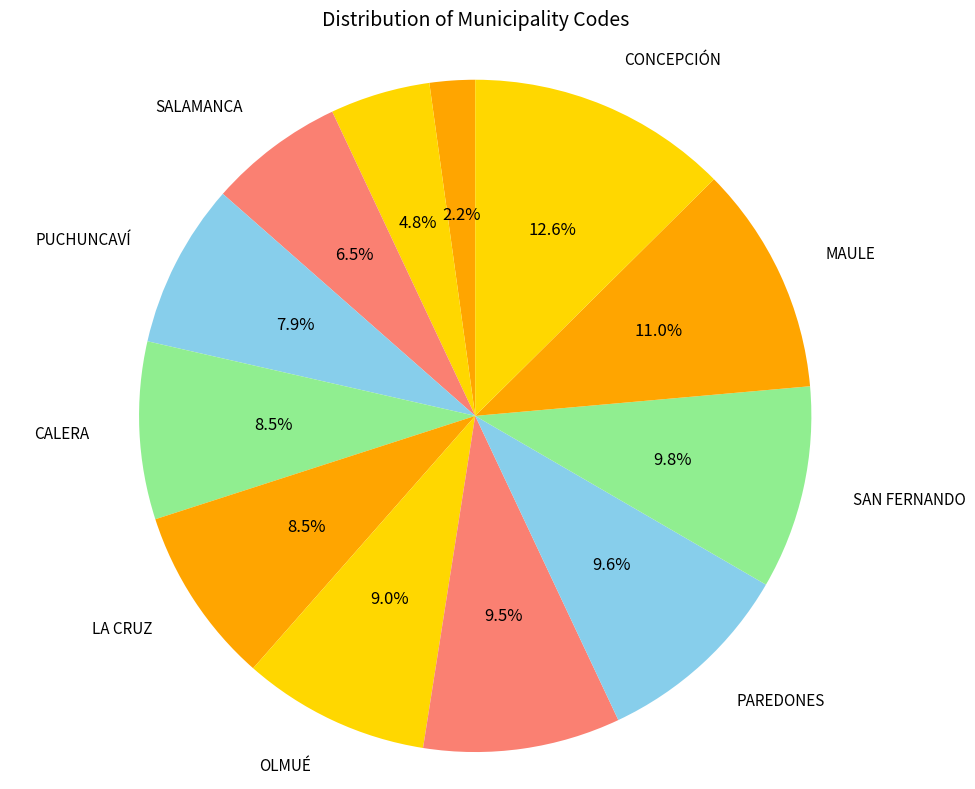

Which slice is the largest?

CONCEPCIÓN